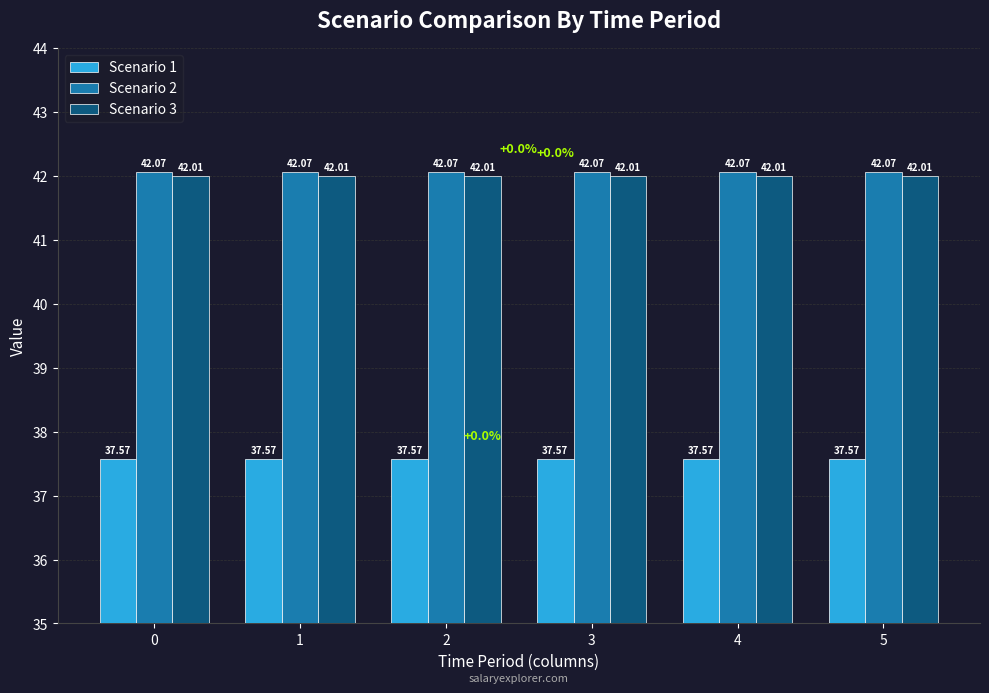

Reading right to left, transcribe all the data shown in this chart.

Scenario 1: 37.6	37.6	37.6	37.6	37.6	37.6
Scenario 2: 42.1	42.1	42.1	42.1	42.1	42.1
Scenario 3: 42.0	42.0	42.0	42.0	42.0	42.0